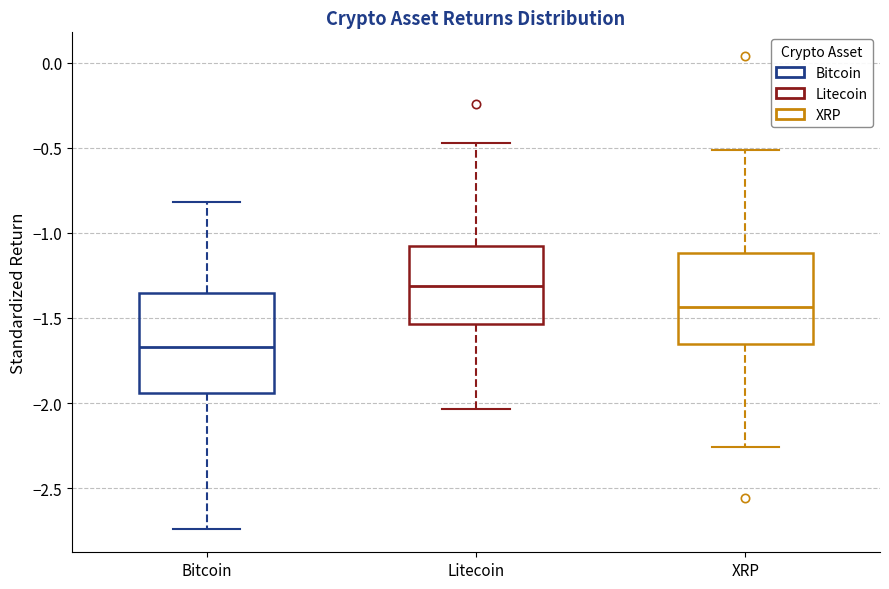

Reading left to right, read every box against the y-axis: the position of its median line, the range the box covers, and the ends of its whiskers. The values are not printed on the chart, so give them approximately, as read against the axis.

Bitcoin: median -1.65, box -1.95 to -1.35, whiskers -2.75 to -0.80
Litecoin: median -1.30, box -1.55 to -1.10, whiskers -2.05 to -0.45
XRP: median -1.45, box -1.65 to -1.10, whiskers -2.25 to -0.50